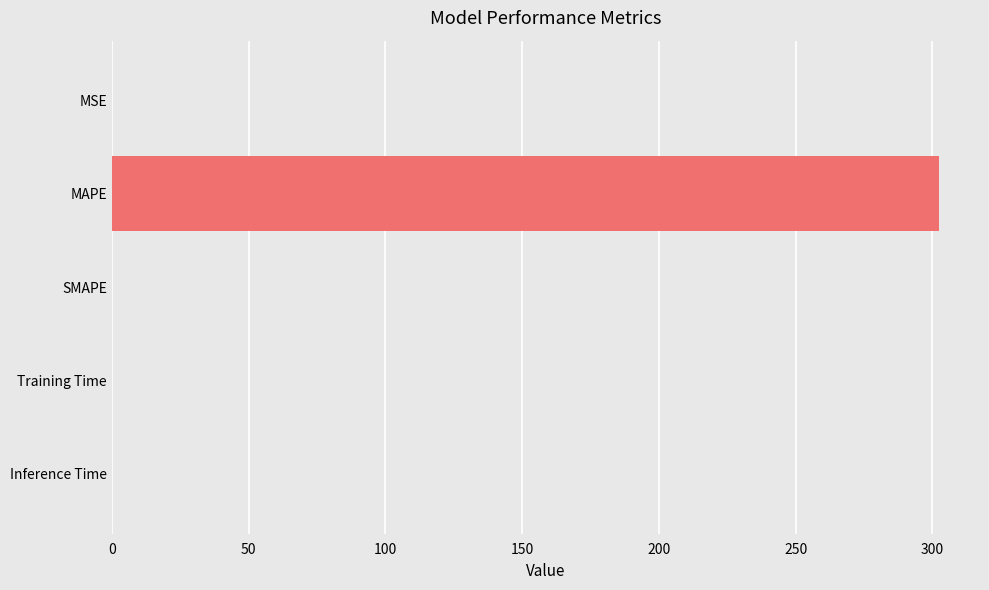

Read the value at MAPE.

302.3